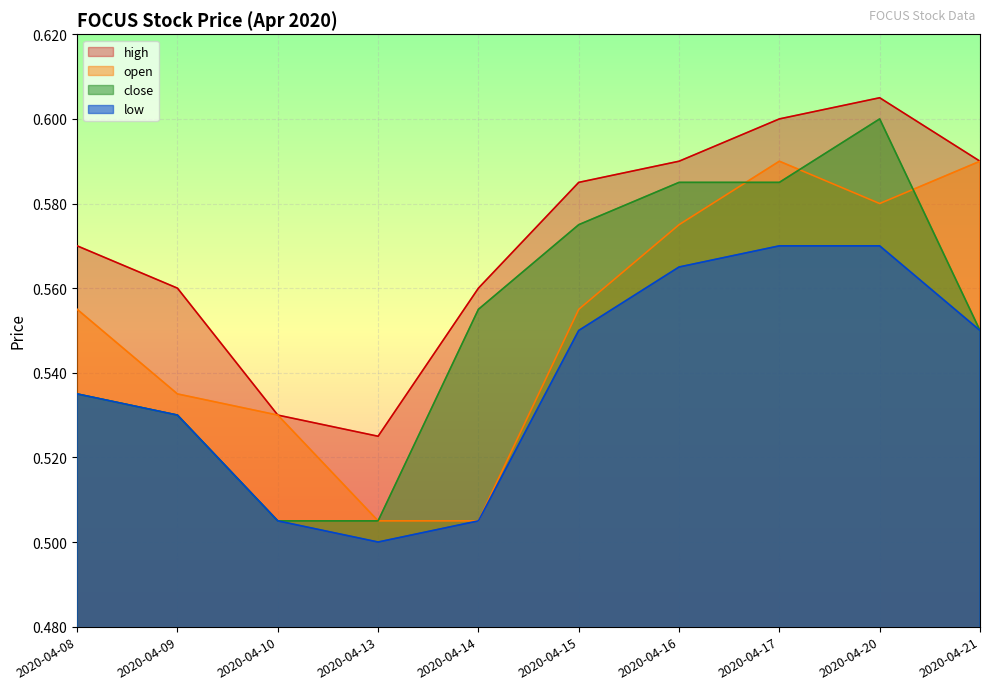

What value does the high series have at 2020-04-13?

0.5